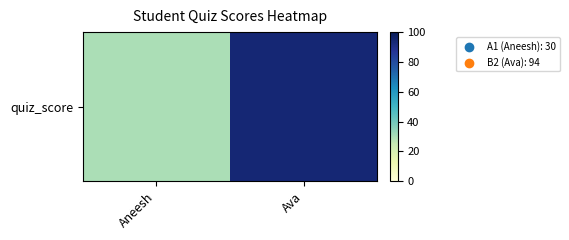

What is the greatest value displayed?

94